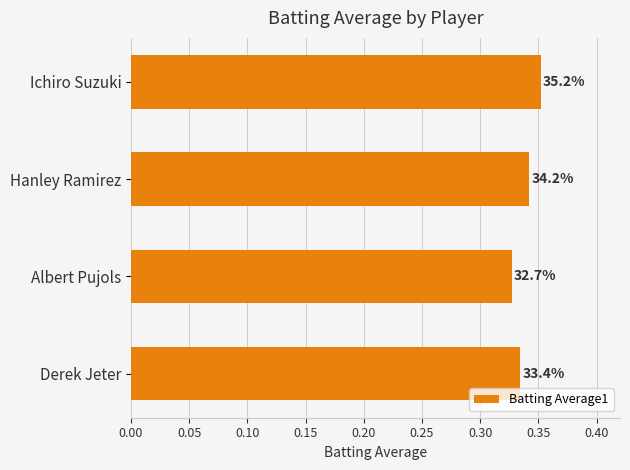

How many bars are there in total?

4